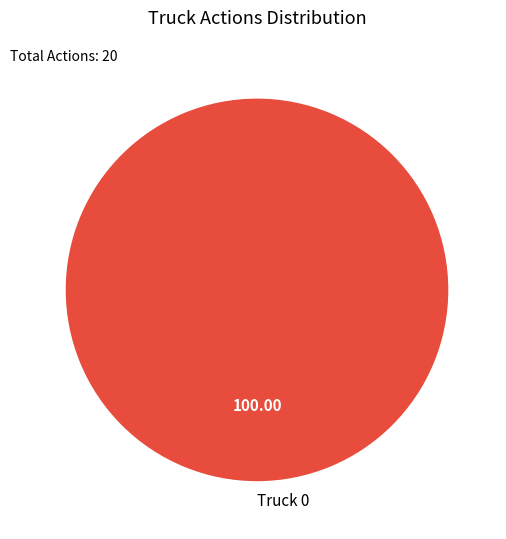

Rank the categories by value from highest to lowest.

Truck 0